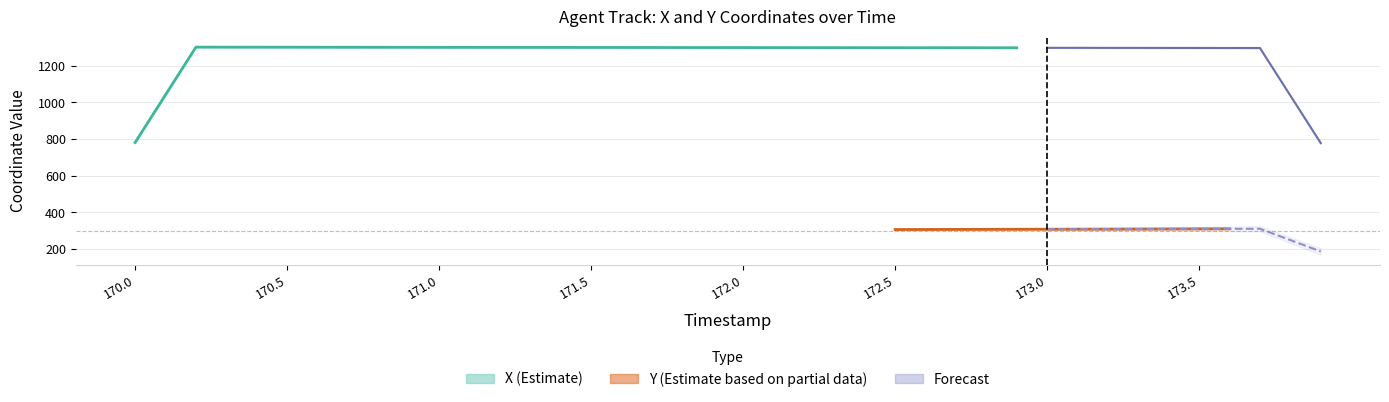

True or false: X has more than 1 points higher than both neighbors.

False